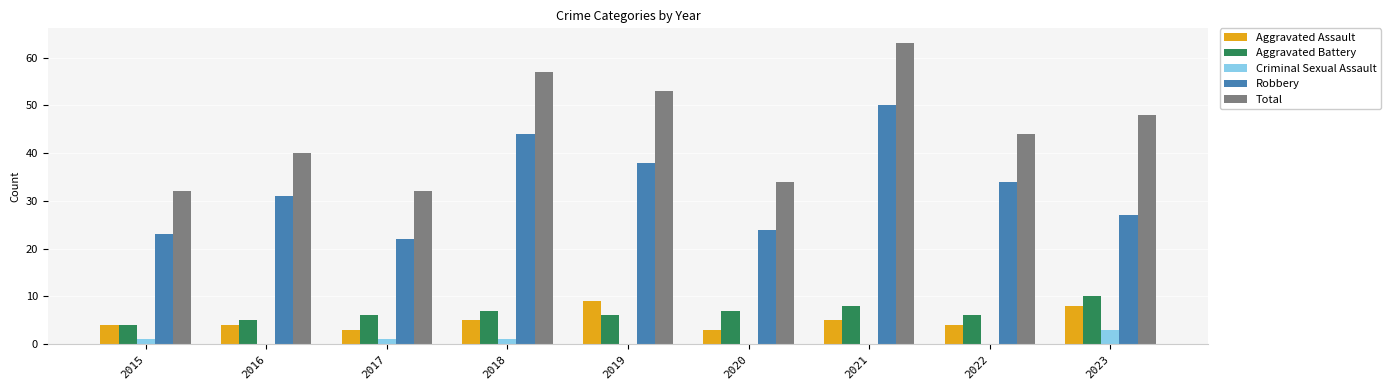

Between 2020 and 2021, which series saw the biggest shift?

Total